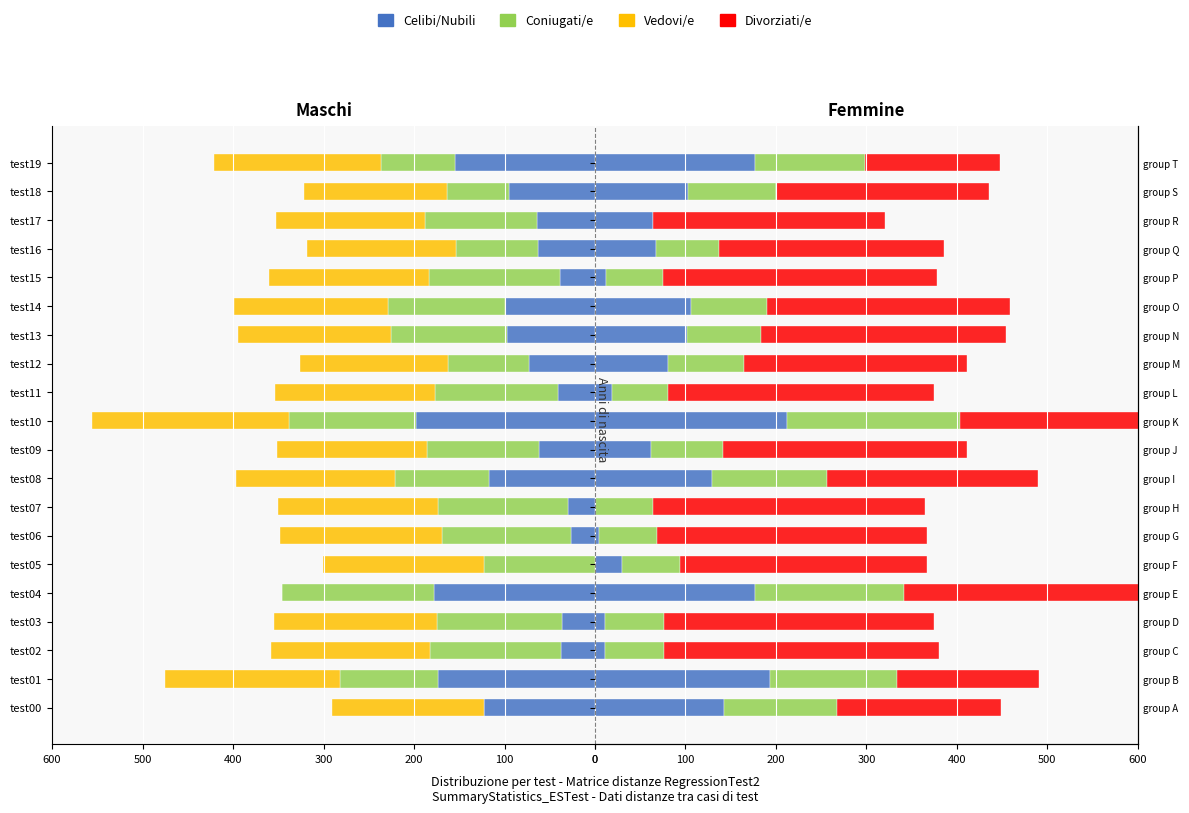

How many groups of bars are there?

20